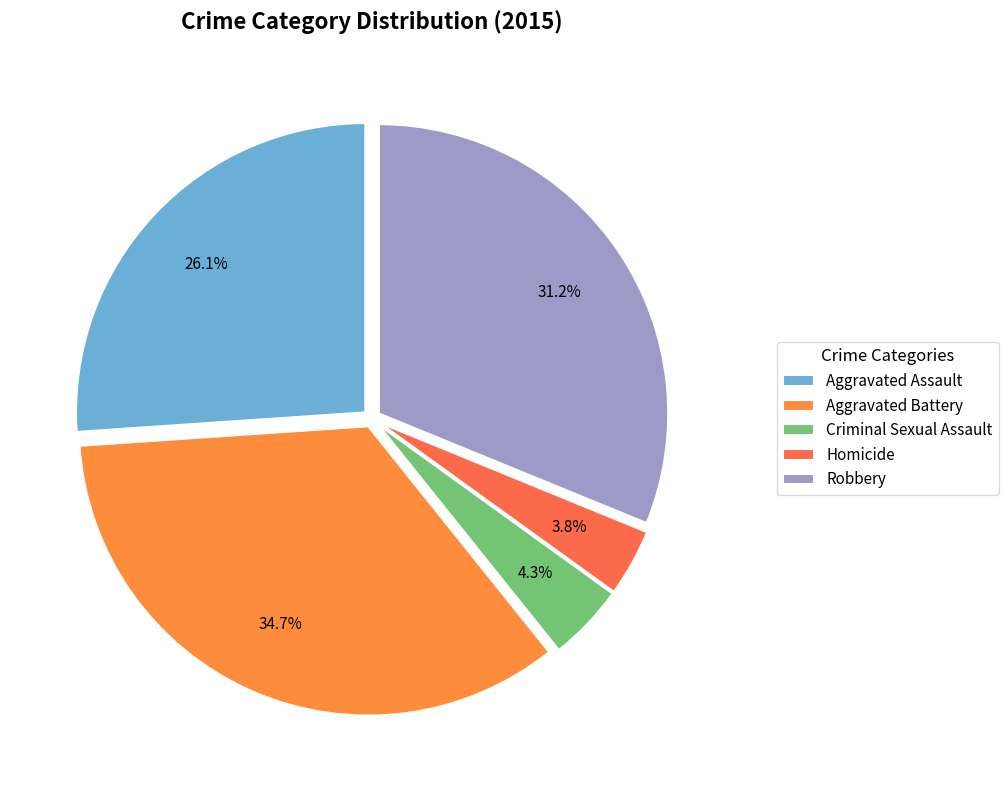

What percentage is the Robbery slice, to the nearest percent?

31%